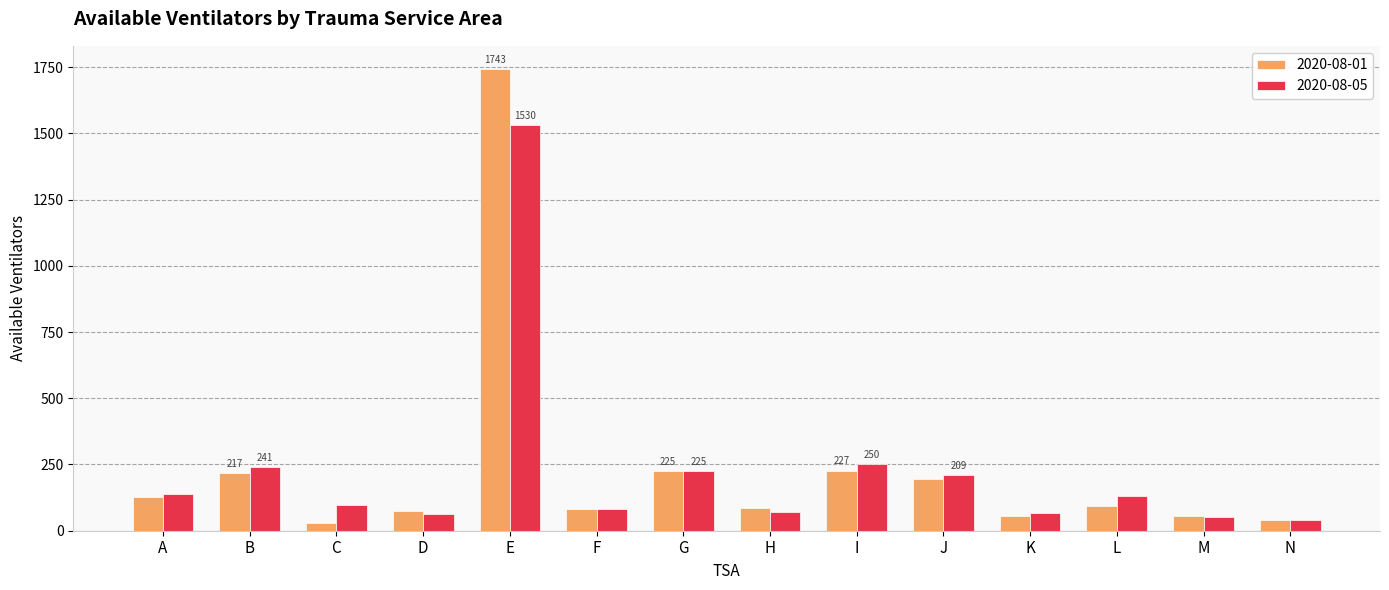

What are all the series names shown in the legend?

2020-08-01, 2020-08-05